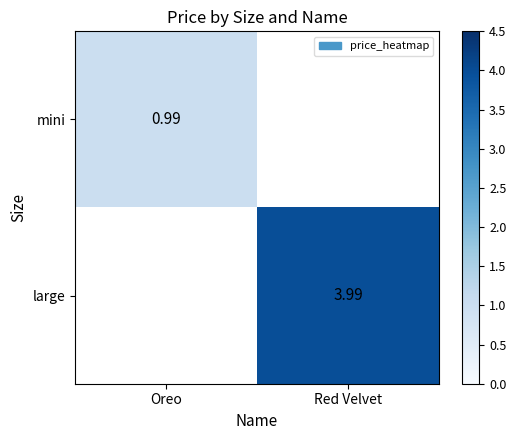

Is the value of mini at Oreo greater than the value of large at Red Velvet?

No